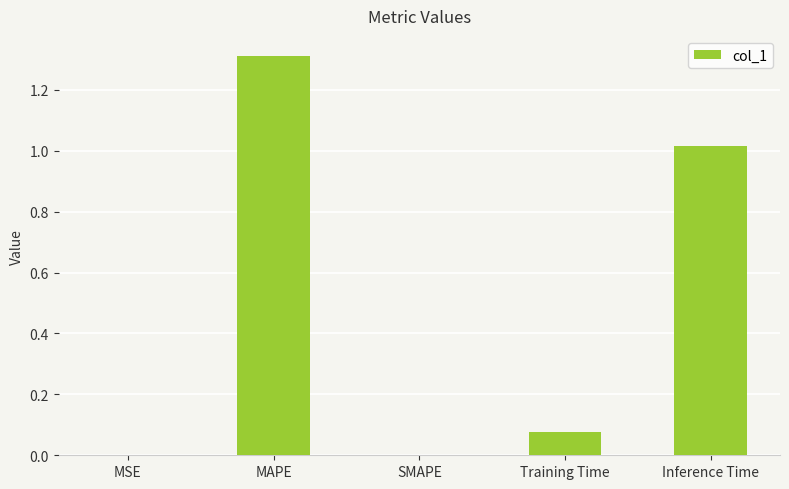

Does the chart contain stacked bars?

No